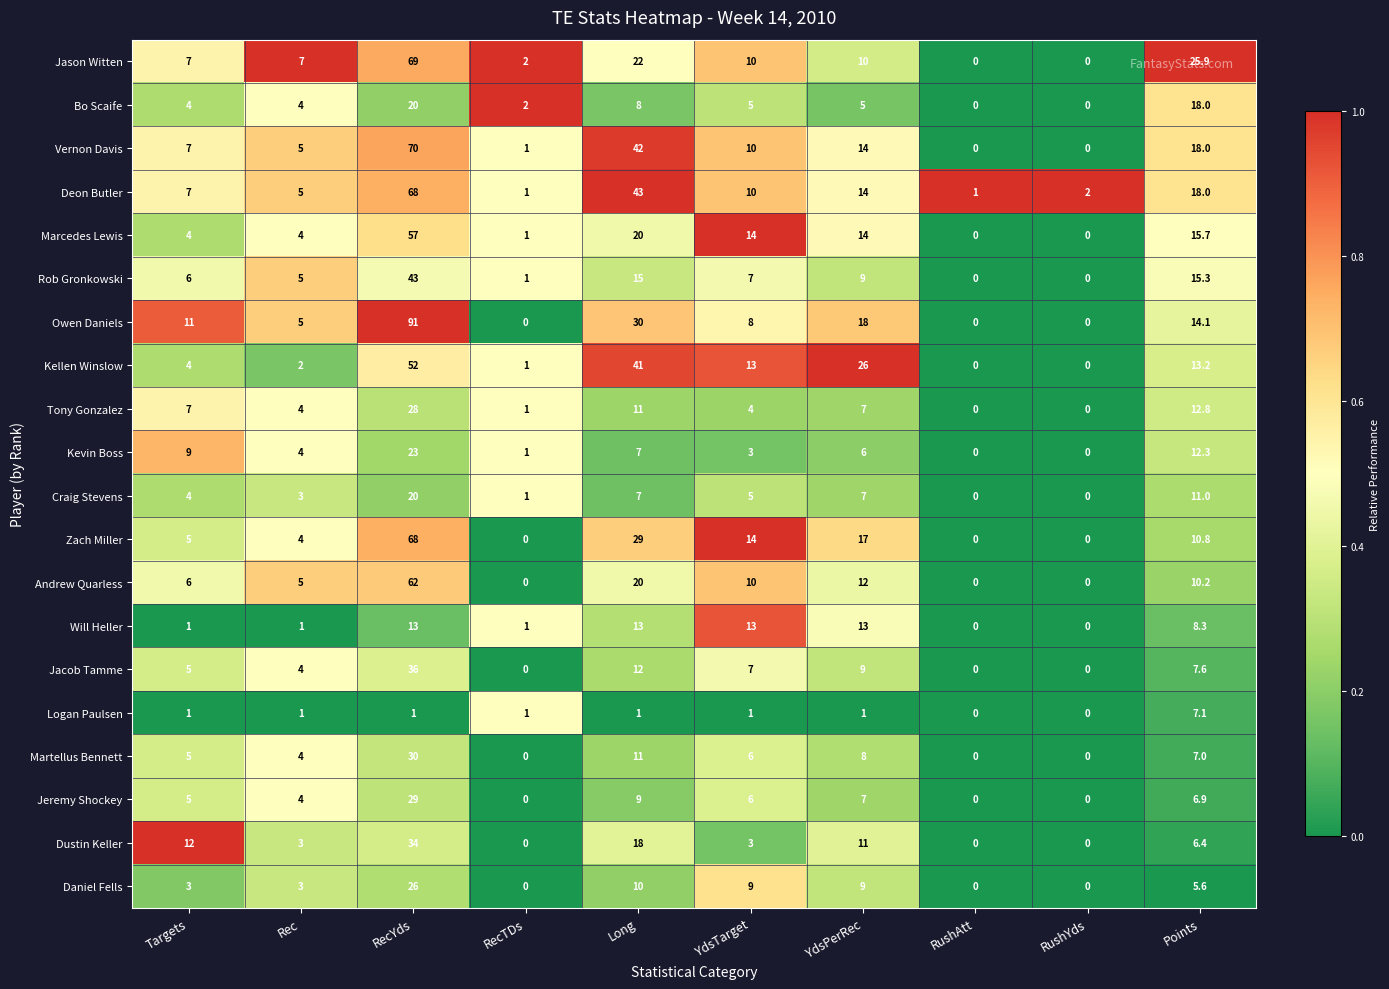

Where is Will Heller nearest to the value 6?

Points